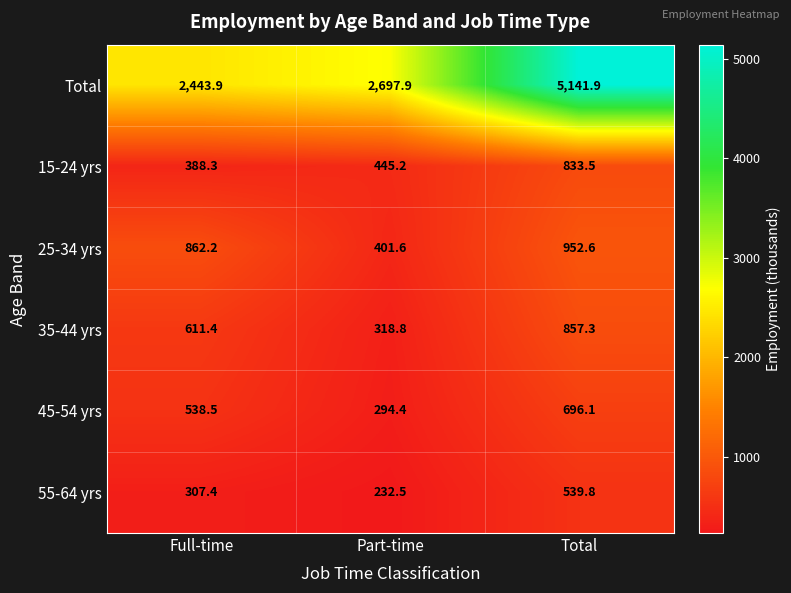

What is the minimum value shown in the chart?

232.5